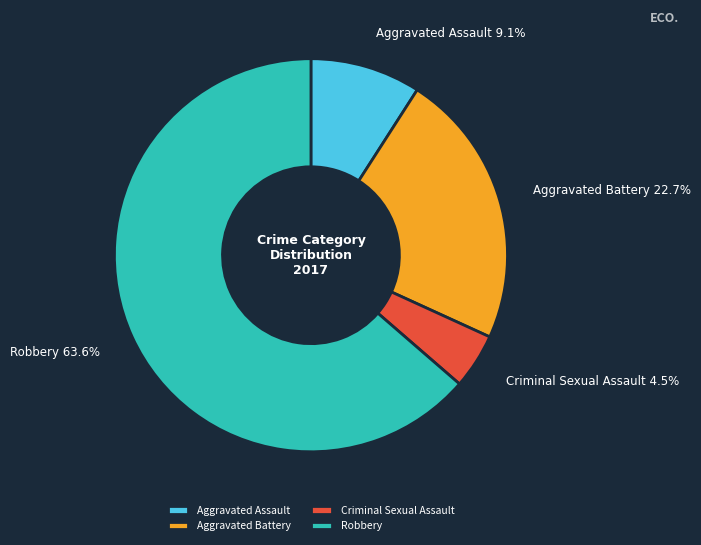

Does Robbery account for over 50% of the chart?

Yes